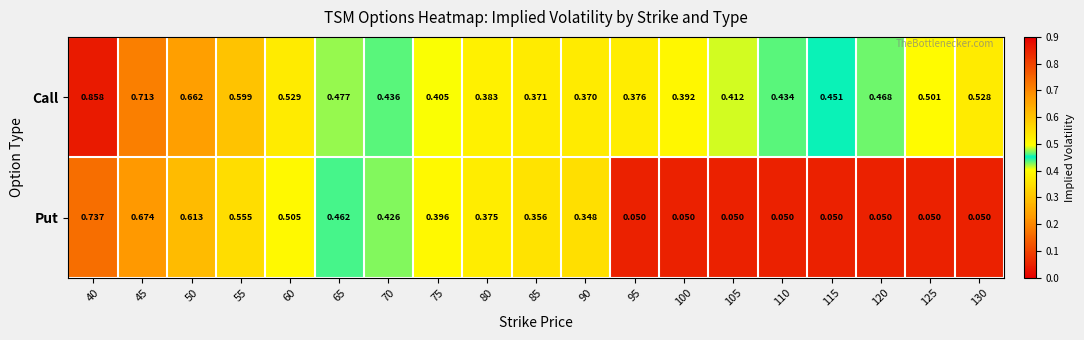

List the series in order of their peak value, highest first.

Call, Put